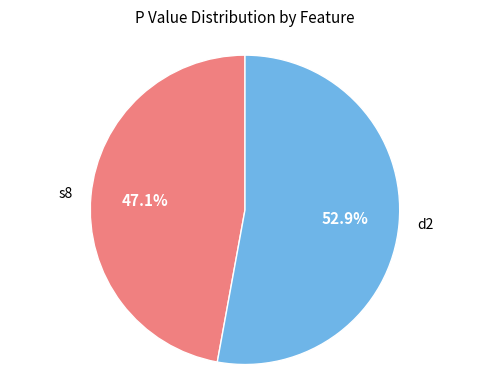

To the nearest percent, what is the combined percentage of s8 and d2?

100%